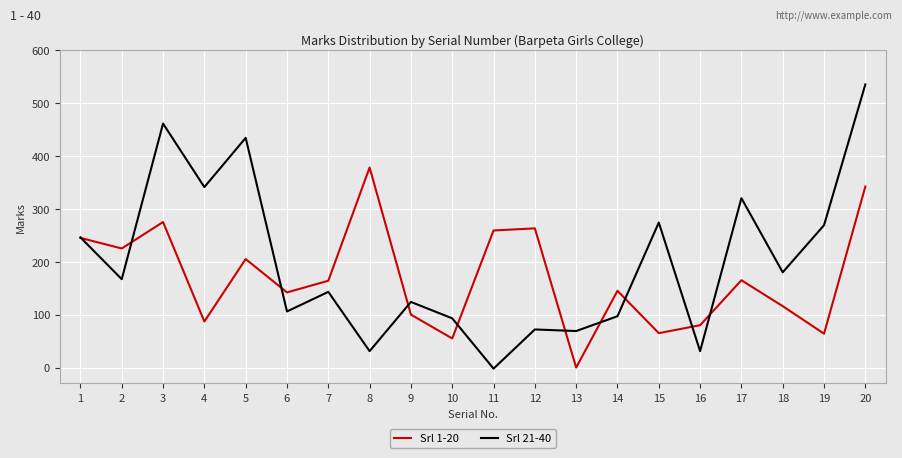

At which label does Srl 21-40 reach its peak?

20